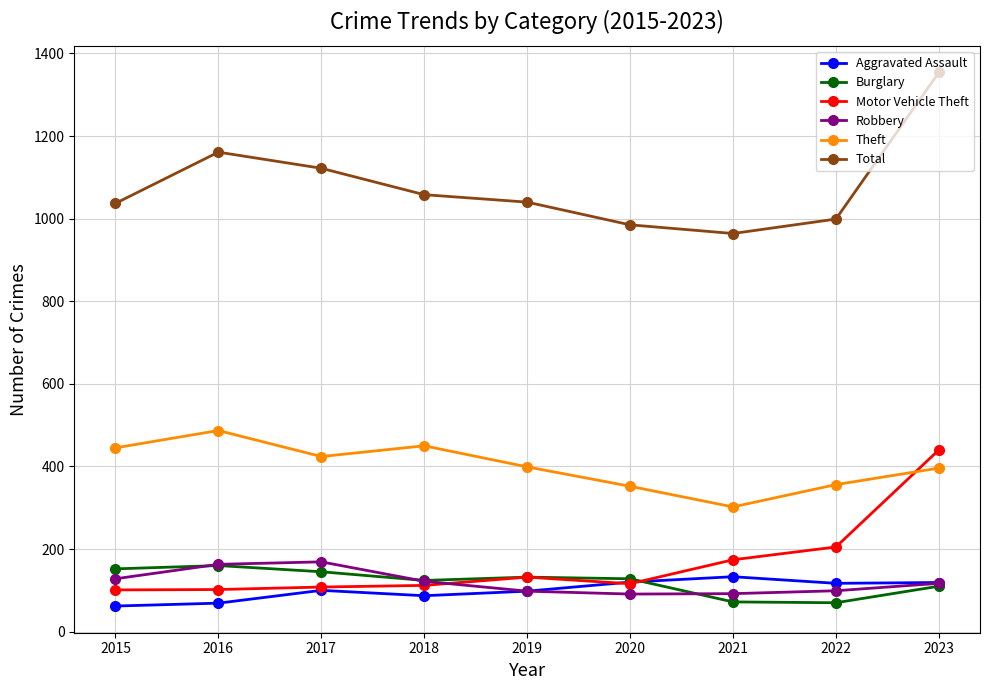

What is the difference between the maximum and minimum values in the Theft series?

185